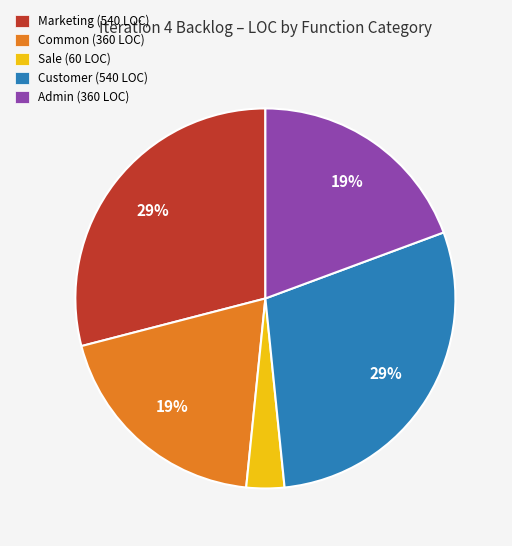

Do Marketing (540 LOC) and Customer (540 LOC) together represent more than half of the pie?

Yes